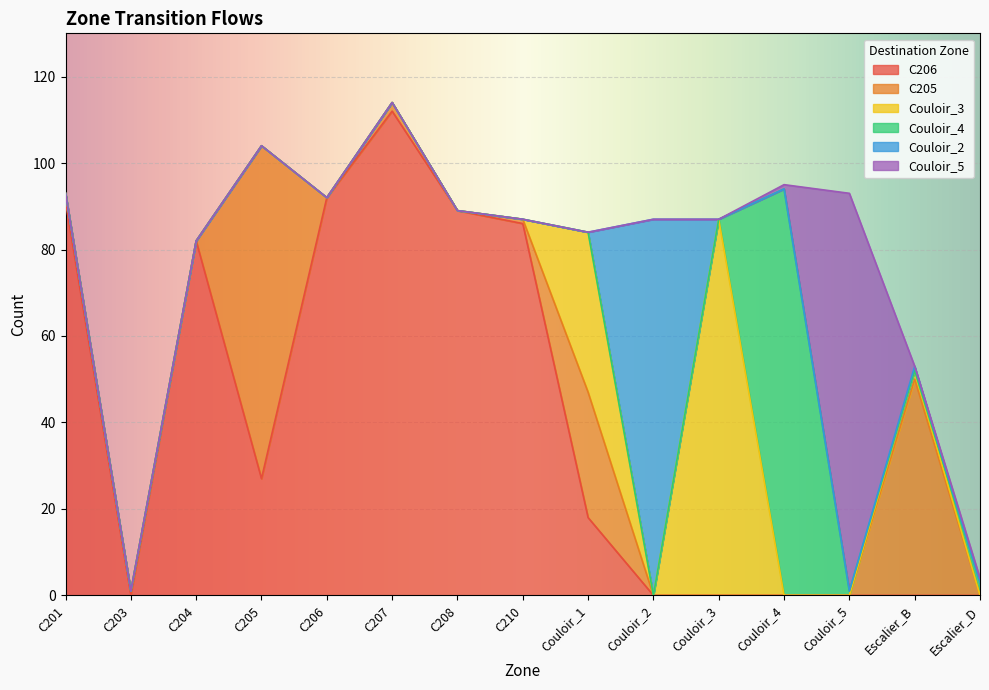

What is the sum of all C205 values?

162